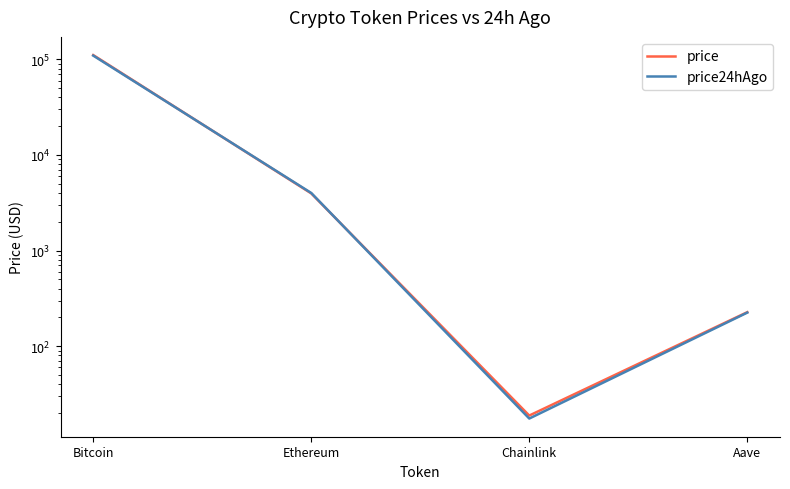

Does the chart display data point markers on the line(s)?

No